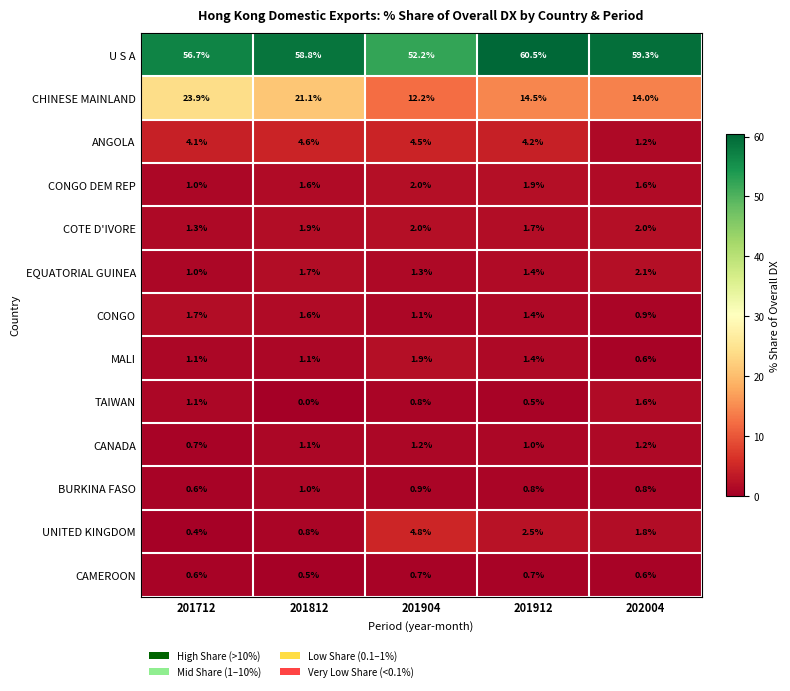

How many values in the CHINESE MAINLAND series are below 14?

1